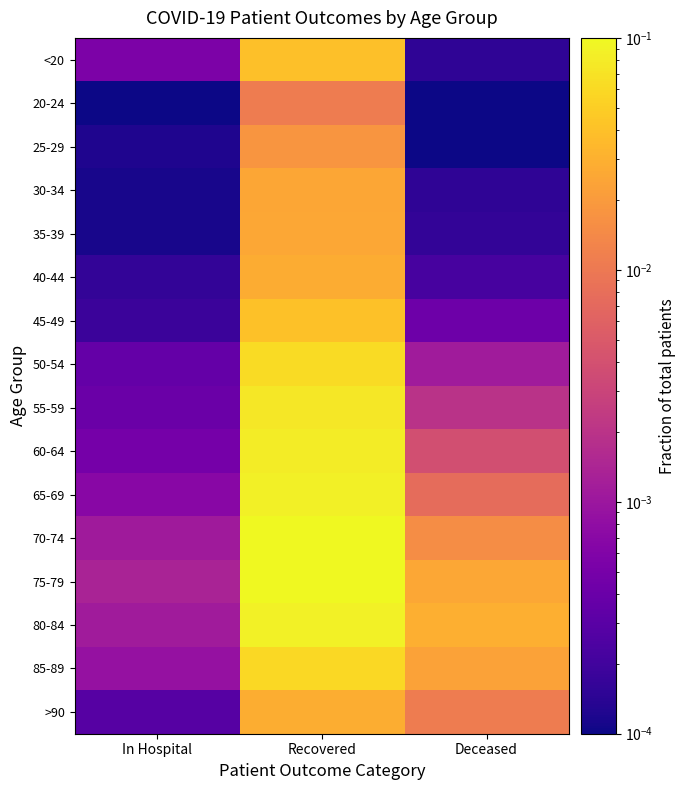

Reading left to right, list all the values displayed in this chart.

<20: In Hospital=0.0	Recovered=0.0	Deceased=0.0
20-24: In Hospital=0.0	Recovered=0.0	Deceased=0.0
25-29: In Hospital=0.0	Recovered=0.0	Deceased=0.0
30-34: In Hospital=0.0	Recovered=0.0	Deceased=0.0
35-39: In Hospital=0.0	Recovered=0.0	Deceased=0.0
40-44: In Hospital=0.0	Recovered=0.0	Deceased=0.0
45-49: In Hospital=0.0	Recovered=0.0	Deceased=0.0
50-54: In Hospital=0.0	Recovered=0.1	Deceased=0.0
55-59: In Hospital=0.0	Recovered=0.1	Deceased=0.0
60-64: In Hospital=0.0	Recovered=0.1	Deceased=0.0
65-69: In Hospital=0.0	Recovered=0.1	Deceased=0.0
70-74: In Hospital=0.0	Recovered=0.1	Deceased=0.0
75-79: In Hospital=0.0	Recovered=0.1	Deceased=0.0
80-84: In Hospital=0.0	Recovered=0.1	Deceased=0.0
85-89: In Hospital=0.0	Recovered=0.1	Deceased=0.0
>90: In Hospital=0.0	Recovered=0.0	Deceased=0.0